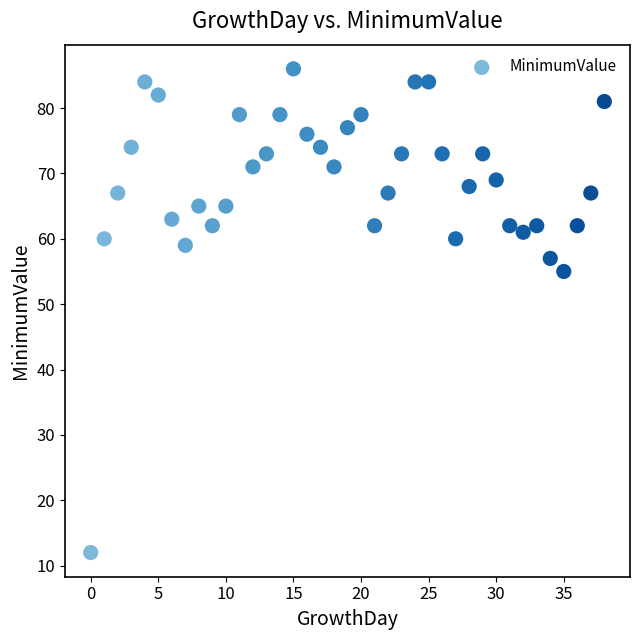

What Y value in the scatter plot is closest to 49?

55